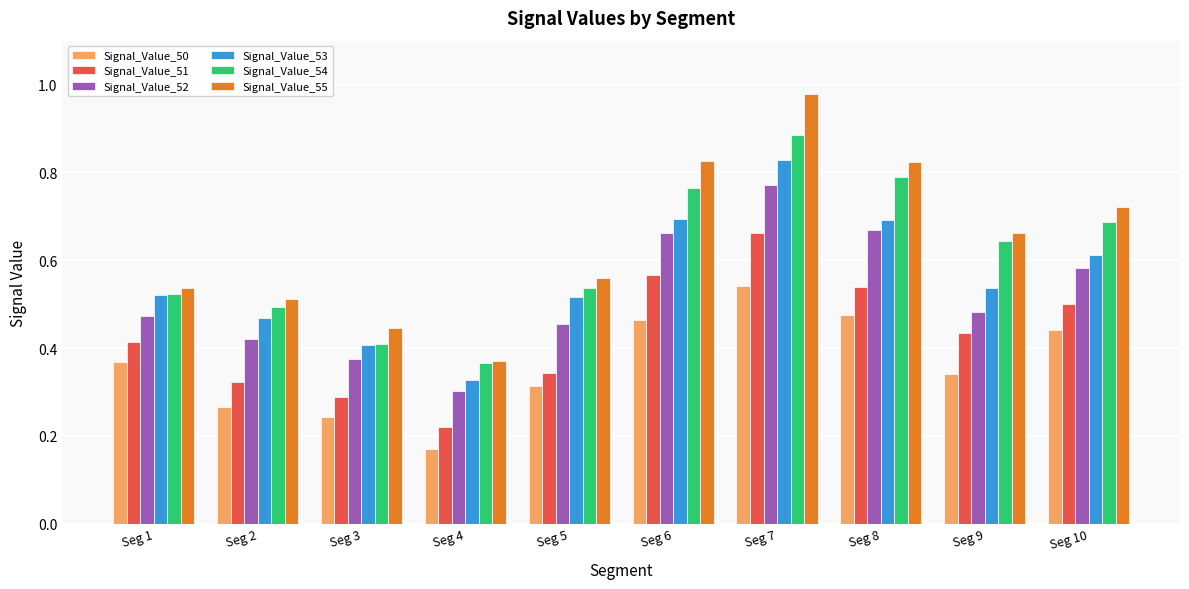

How many bars are there in each group?

6